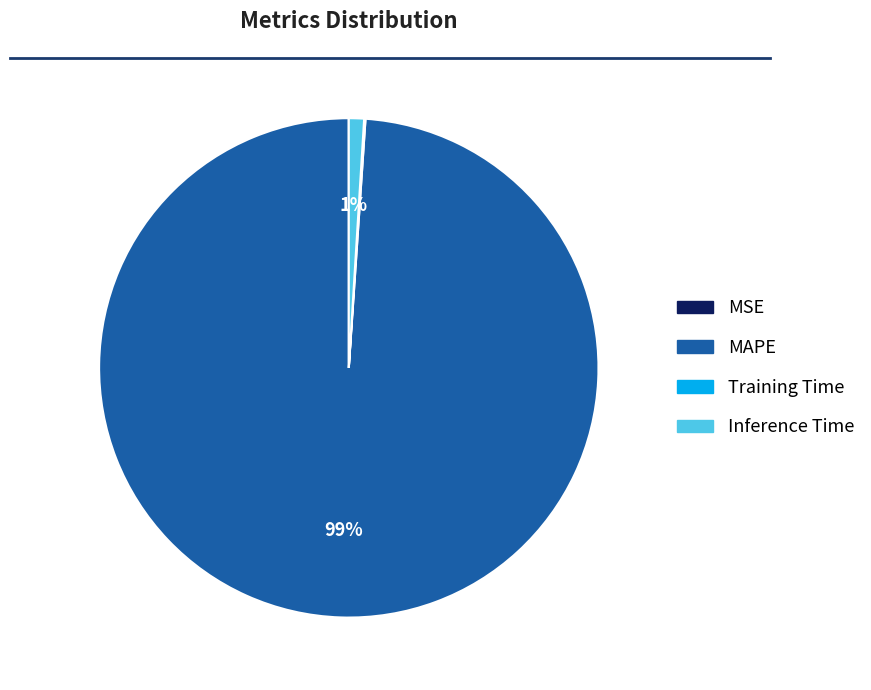

Does Inference Time account for over 50% of the chart?

No